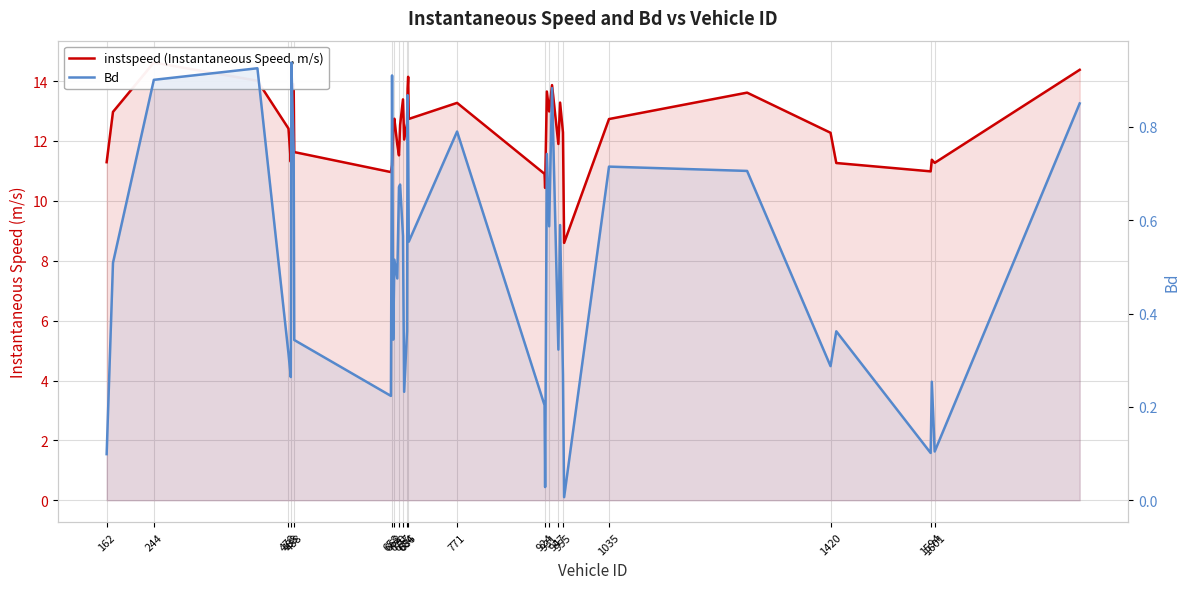

Which series has the largest total across all categories?

instspeed (Instantaneous Speed, m/s)